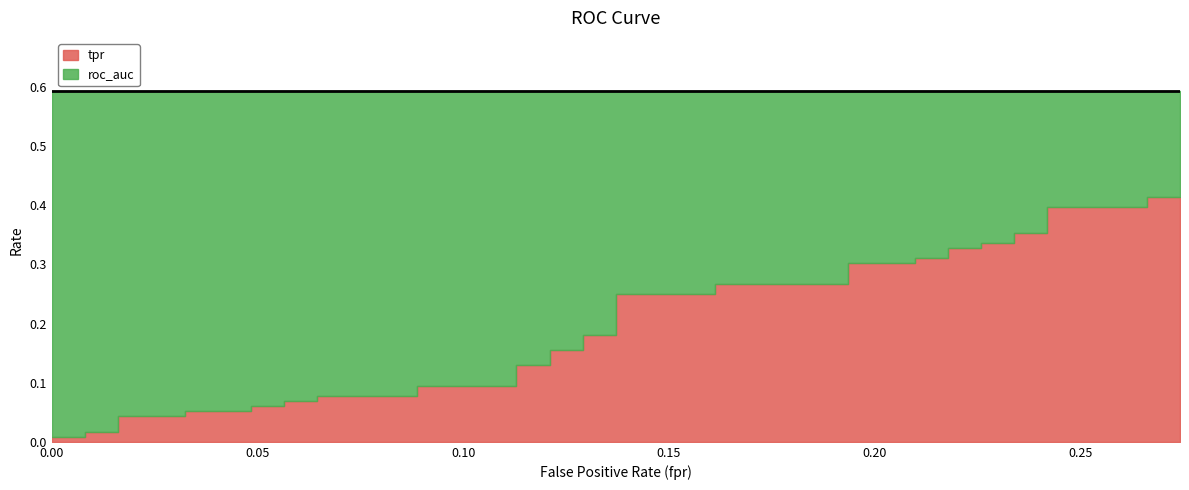

What is the sum of the roc_auc values at 22 and 38?

1.2